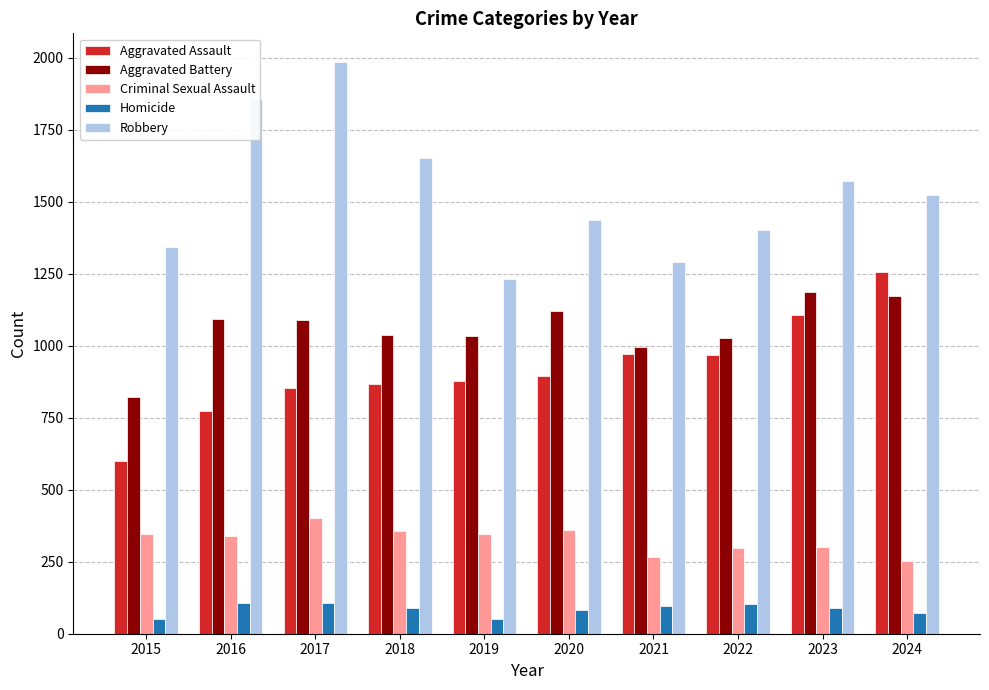

What is the minimum value for Aggravated Battery?

821